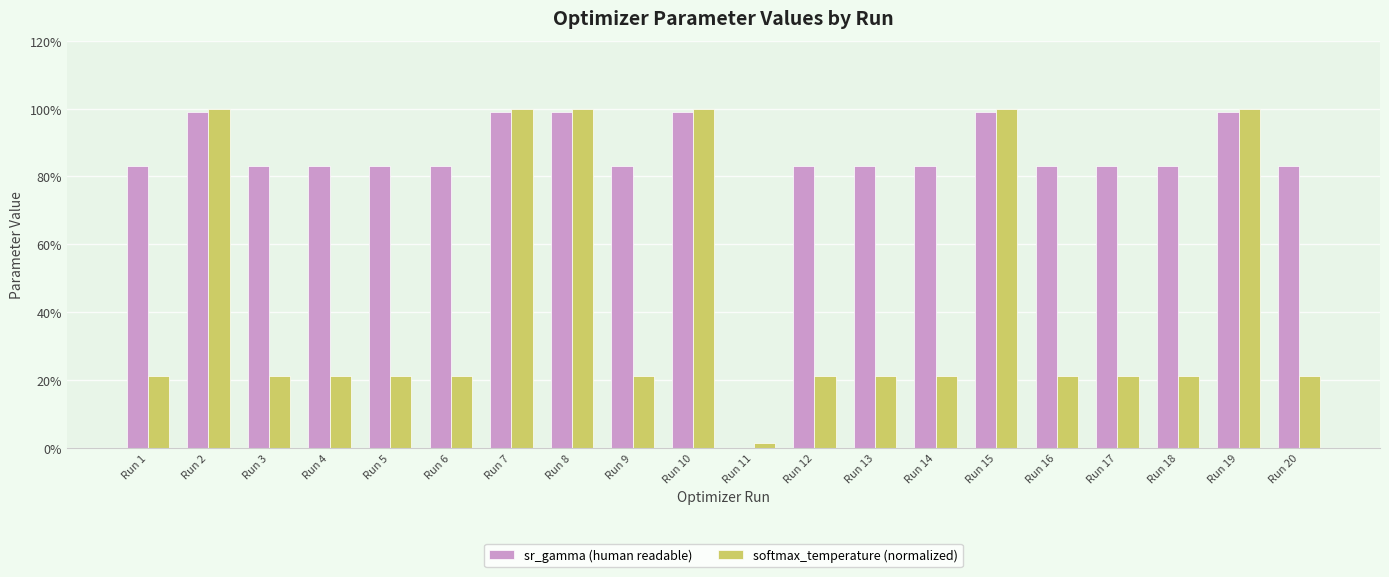

What is the difference between the maximum and second lowest values in the softmax_temperature (normalized) series?

0.8